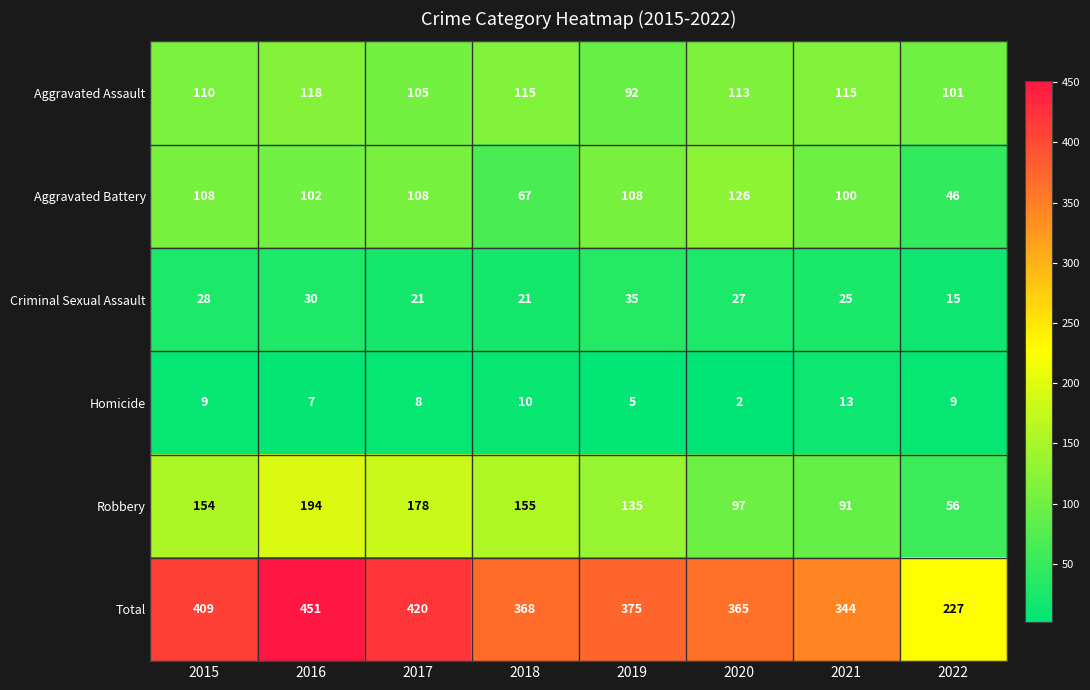

Rank the series by their maximum value, from highest to lowest.

Total, Robbery, Aggravated Battery, Aggravated Assault, Criminal Sexual Assault, Homicide